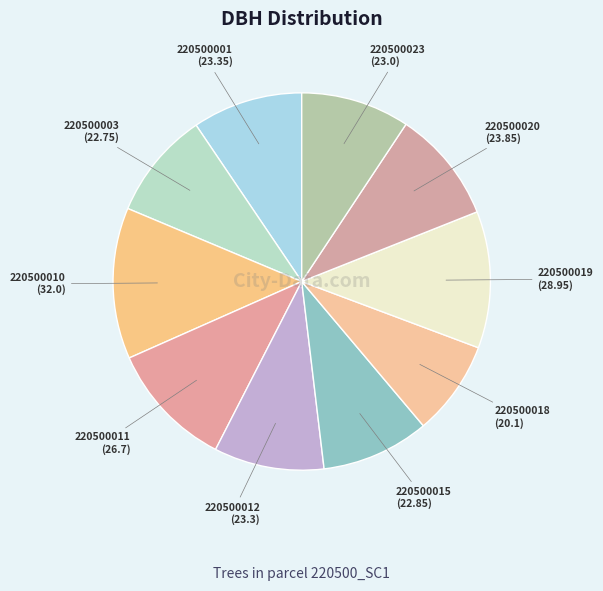

Approximately how many times larger is the value at 220500012 compared to 220500003?

1.0